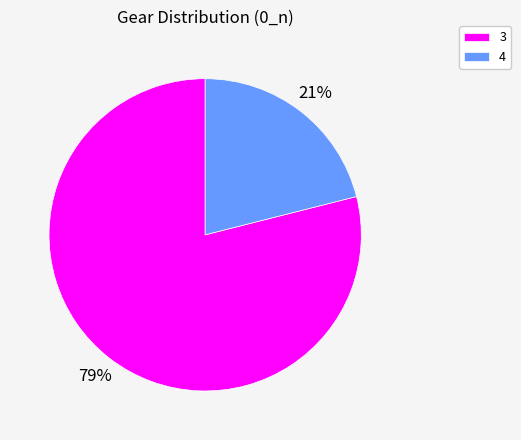

Which category has the biggest portion of the pie?

3